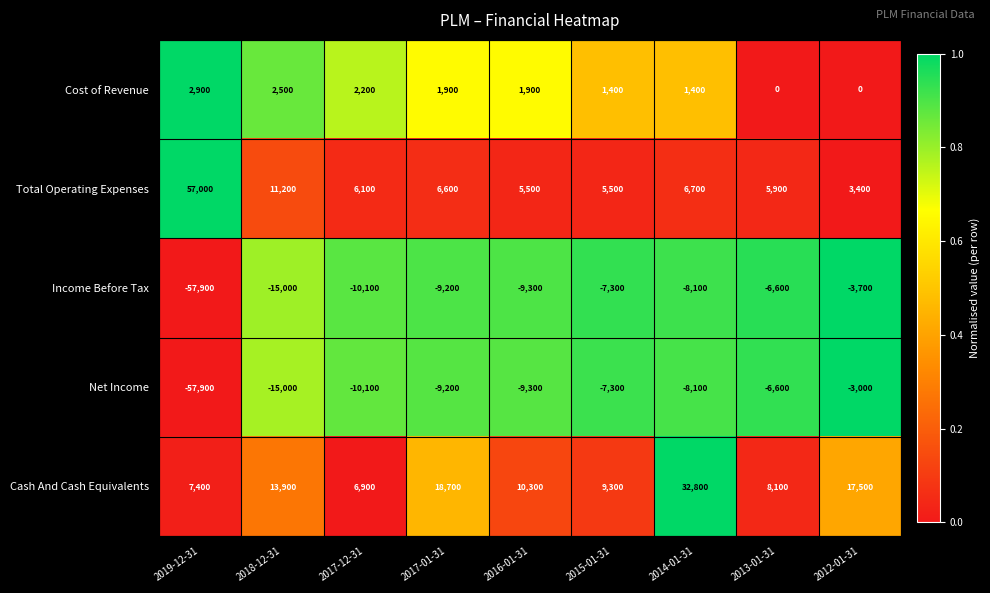

Which category has the lowest value in the Cash And Cash Equivalents series?

2017-12-31